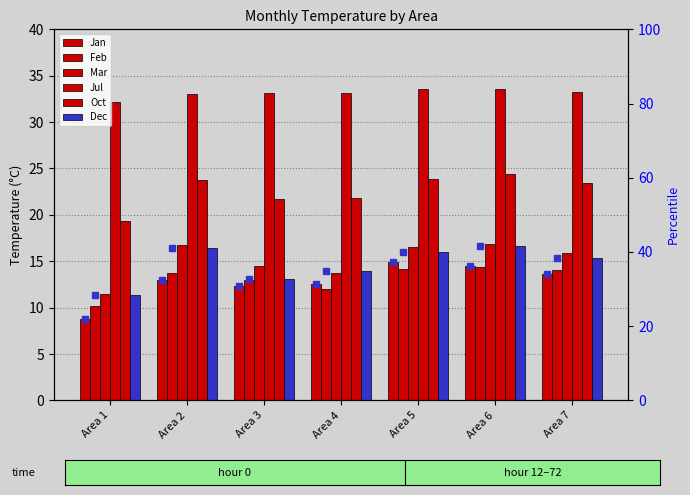

Which series has the largest total across all categories?

Jul